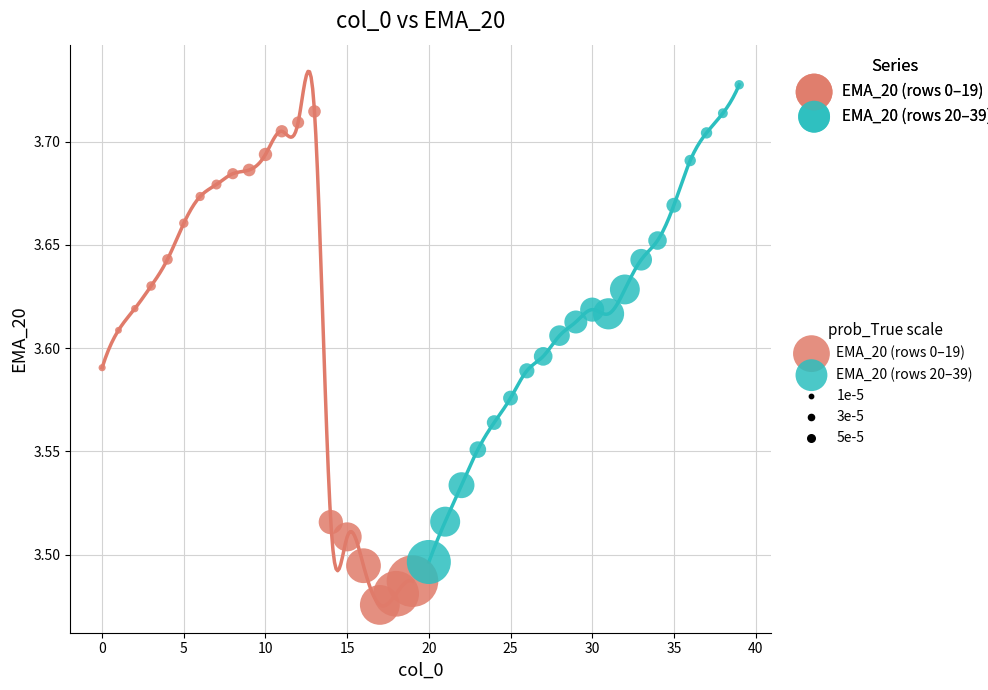

Which series contains the highest Y value?

EMA_20 (rows 20–39)